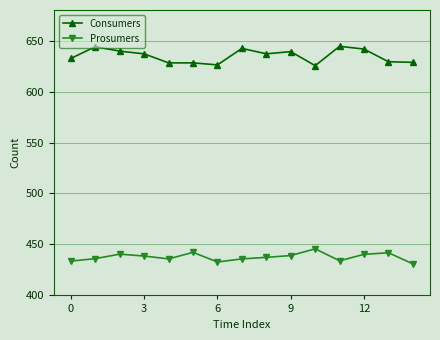

How many data points in Consumers are less than 636?

7